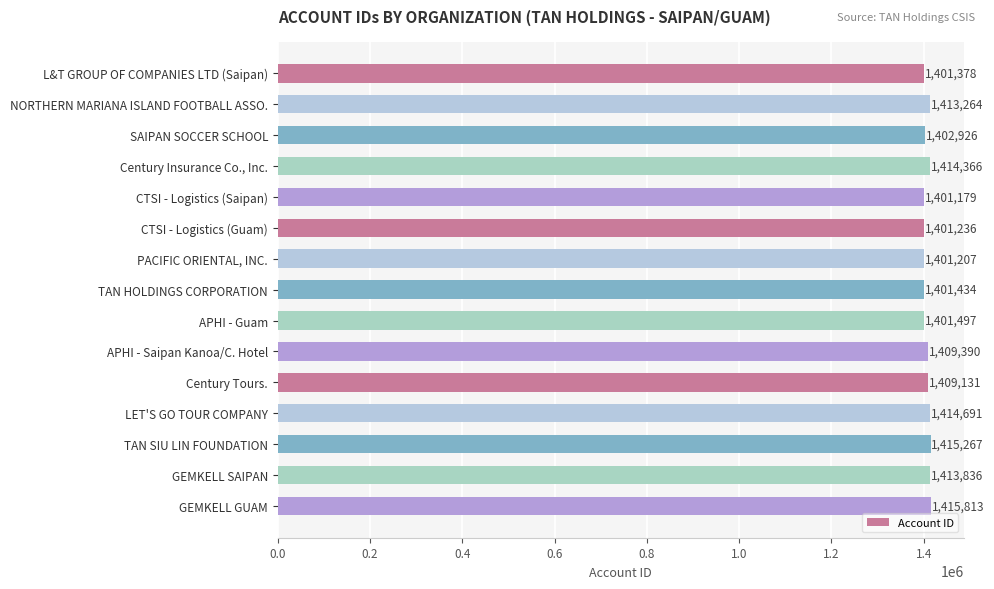

What is the label of the 1st bar from the top?

L&T GROUP OF COMPANIES LTD (Saipan)